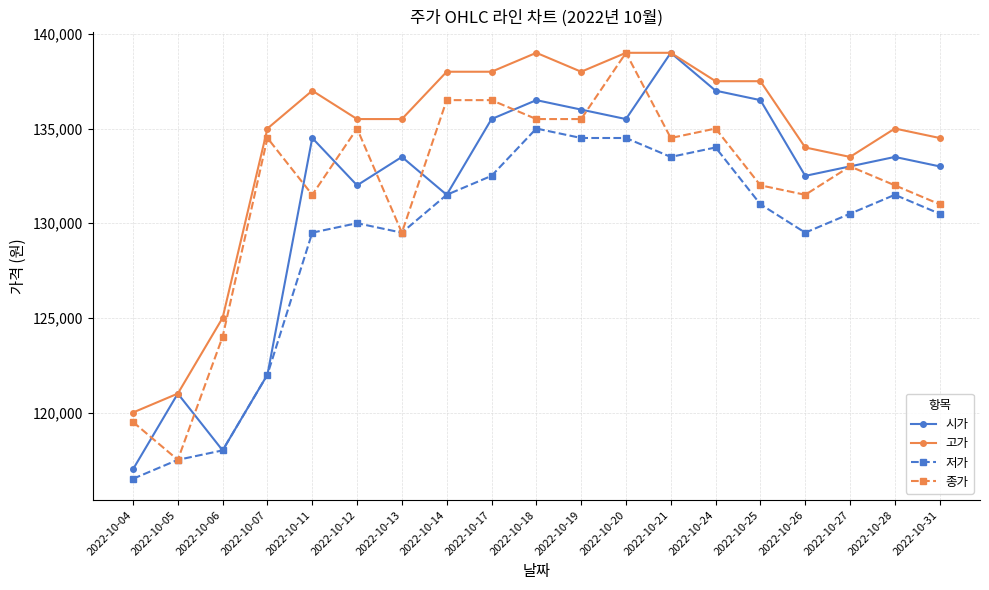

The value of 저가 at 2022-10-25 is 233971. True or false?

False